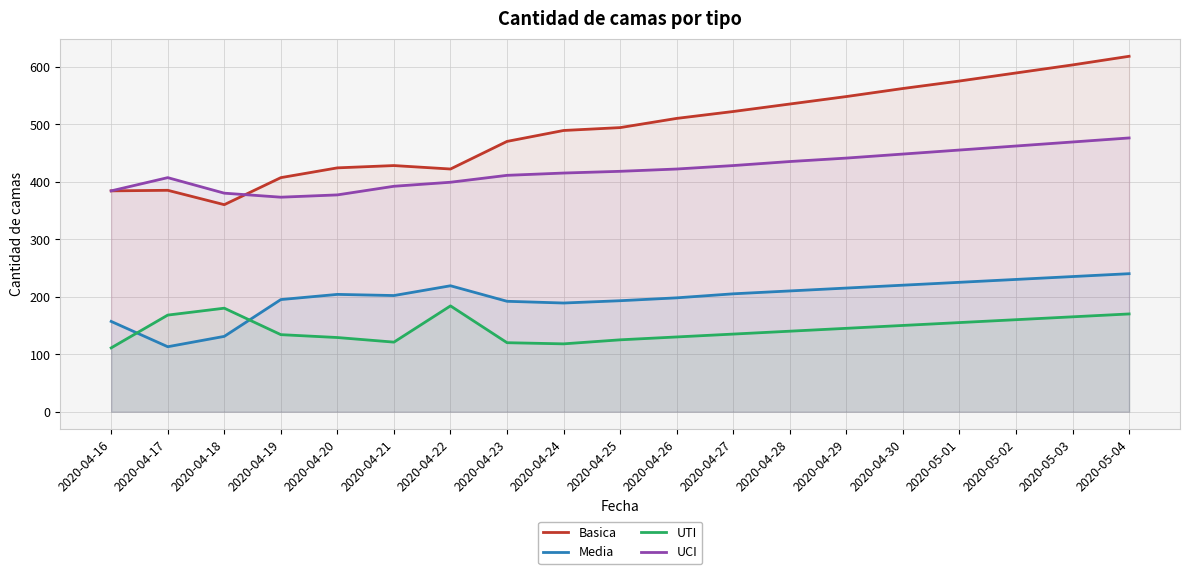

What is the maximum value shown in the chart?

618